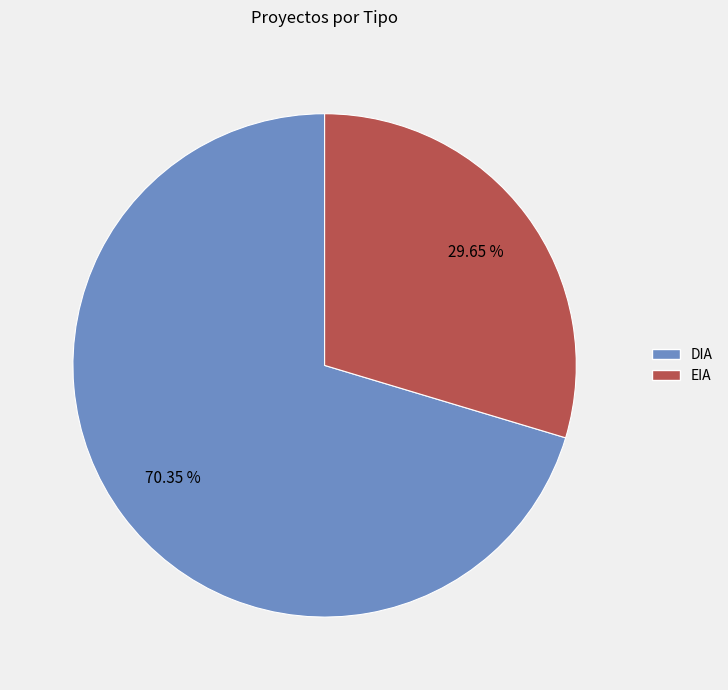

What percentage is the EIA slice, to the nearest percent?

30%